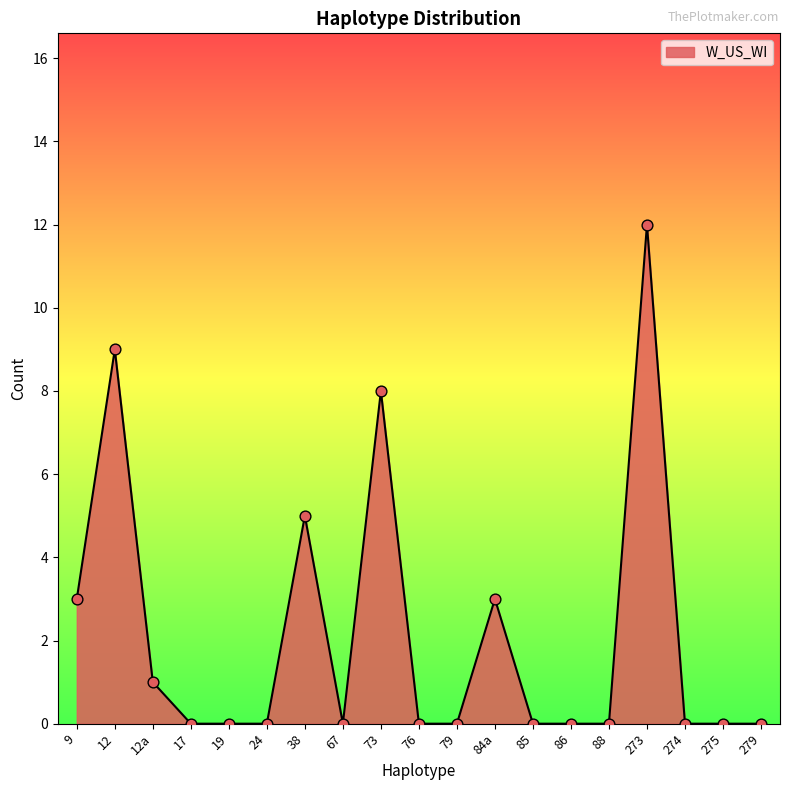

What is the change in value from 24 to 73?

+8